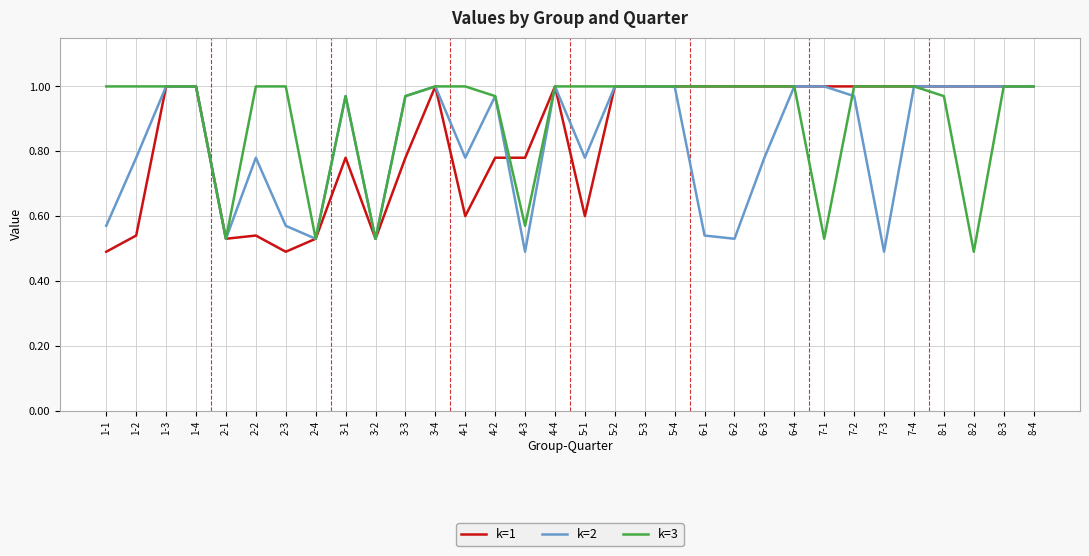

The value of k=1 at 7-2 is 1.4. True or false?

False